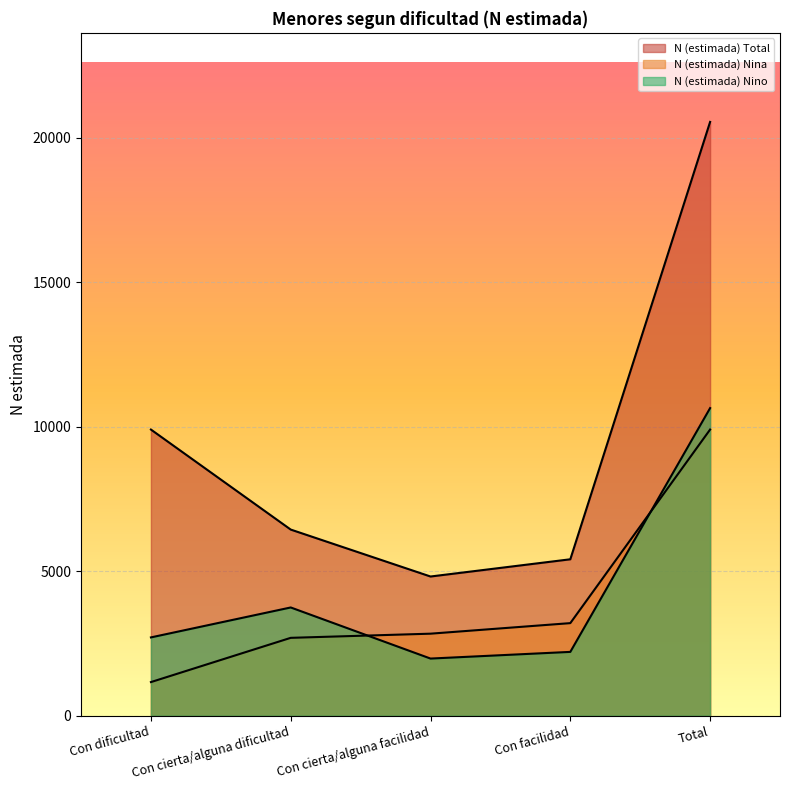

Reading left to right, what are all the values shown in this chart?

N (estimada) Total: Con dificultad=9902	Con cierta/alguna dificultad=6441	Con cierta/alguna facilidad=4817	Con facilidad=5413	Total=20546
N (estimada) Nina: Con dificultad=1164	Con cierta/alguna dificultad=2695	Con cierta/alguna facilidad=2839	Con facilidad=3204	Total=9902
N (estimada) Nino: Con dificultad=2710	Con cierta/alguna dificultad=3746	Con cierta/alguna facilidad=1978	Con facilidad=2209	Total=10644